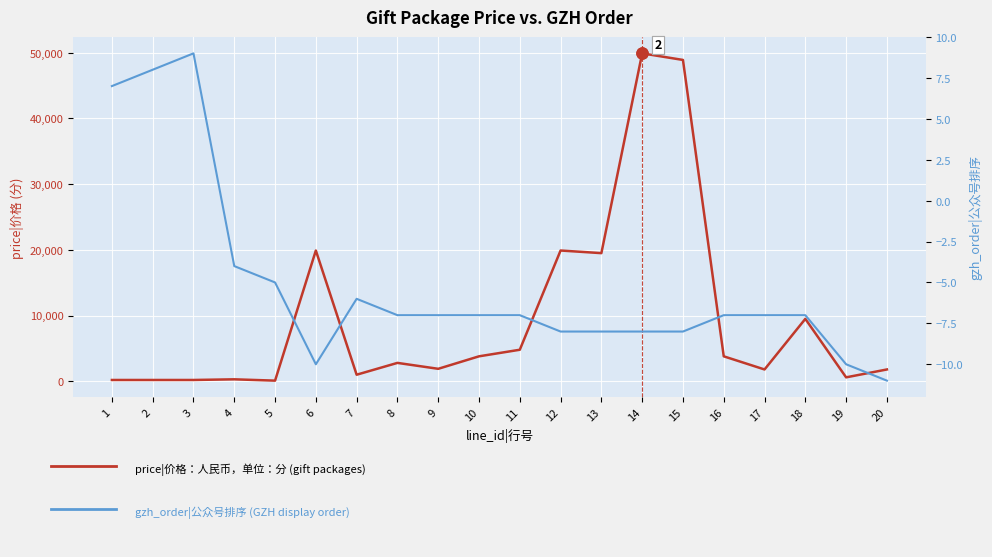

Reading left to right, extract all data points from this chart.

price|价格：人民币，单位：分: 1=200	2=200	3=200	4=300	5=100	6=19900	7=1000	8=2800	9=1900	10=3800	11=4800	12=19900	13=19500	14=49900	15=48900	16=3800	17=1800	18=9500	19=600	20=1800
gzh_order|公众号排序: 1=7	2=8	3=9	4=-4	5=-5	6=-10	7=-6	8=-7	9=-7	10=-7	11=-7	12=-8	13=-8	14=-8	15=-8	16=-7	17=-7	18=-7	19=-10	20=-11